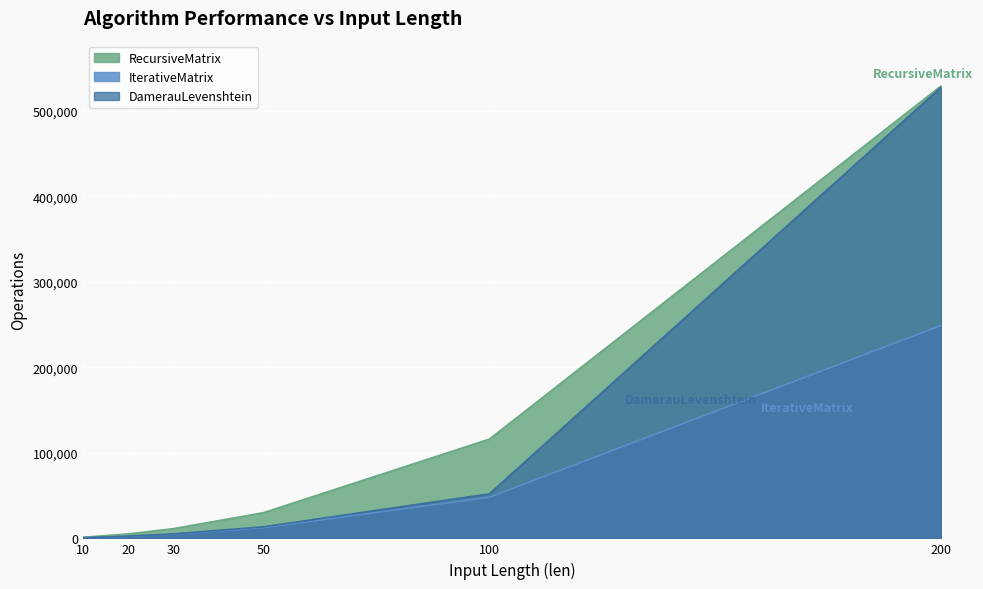

Which series has the largest total across all categories?

RecursiveMatrix